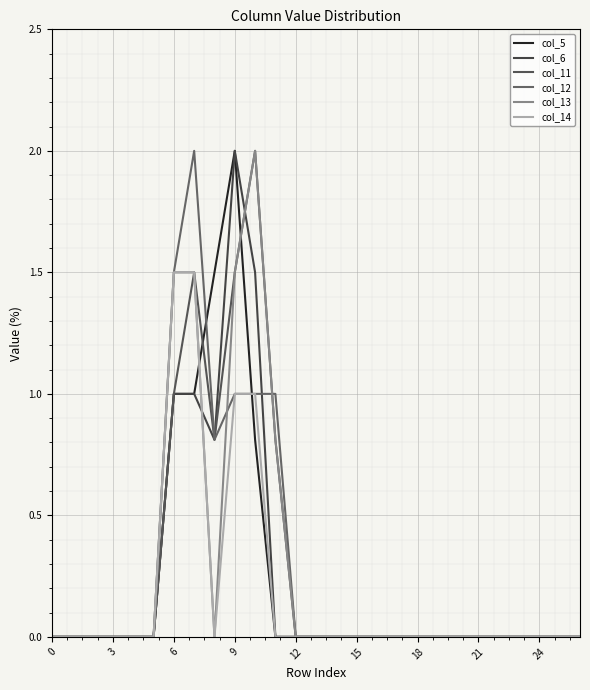

Which series has the largest range (max minus min)?

col_5